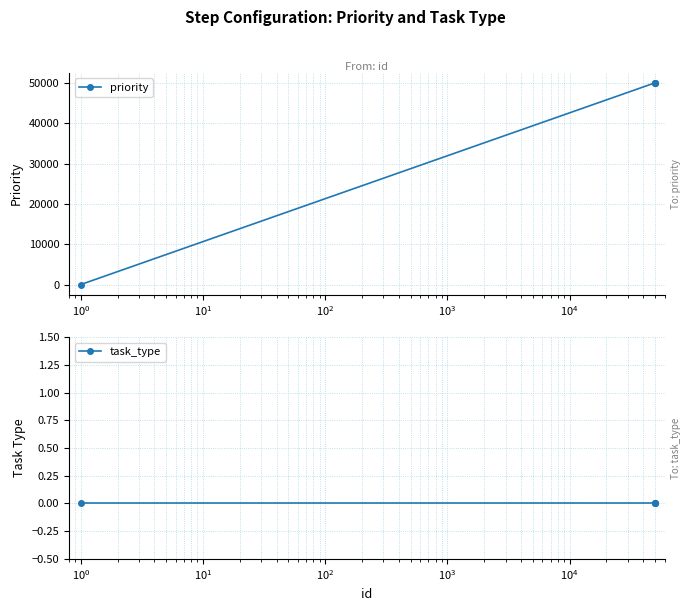

What is the maximum value for priority?

50003